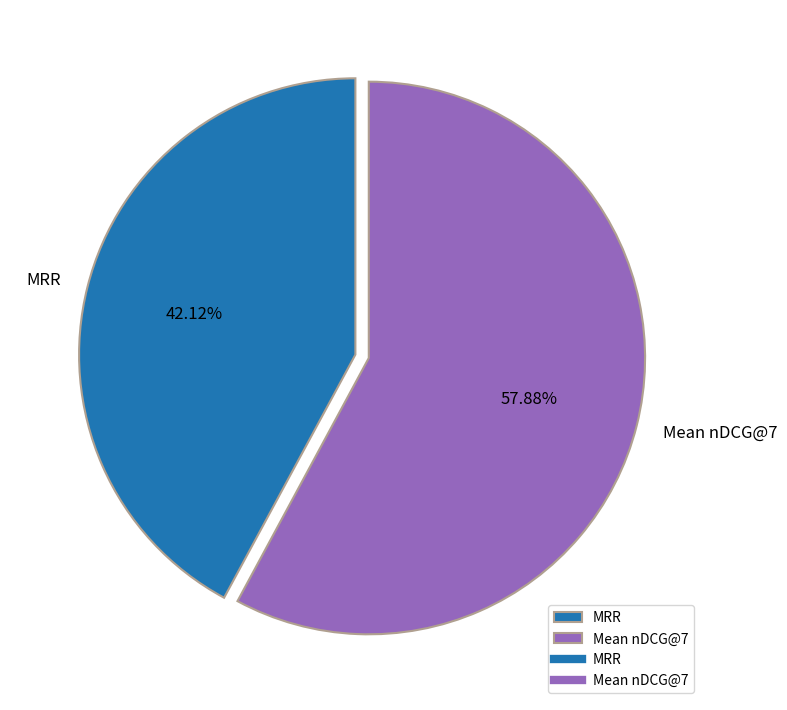

What percentage is the Mean nDCG@7 slice, to the nearest percent?

58%